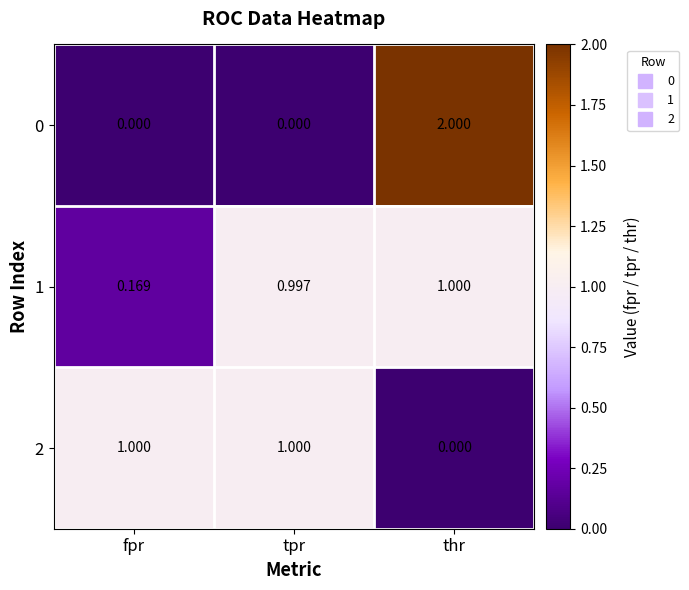

Which series has the widest spread of values?

0